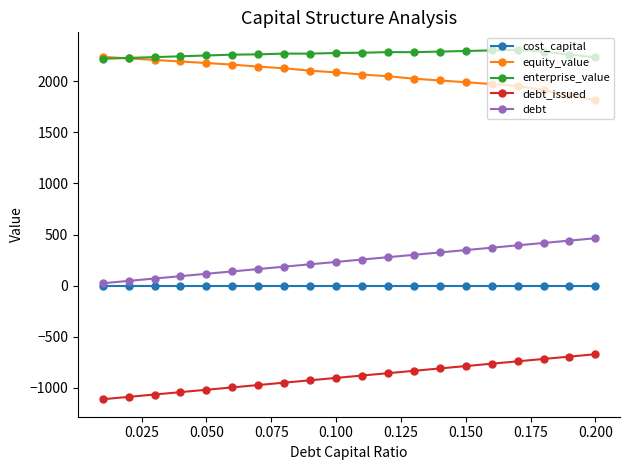

What is the difference between the maximum and minimum values in the debt_issued series?

440.7